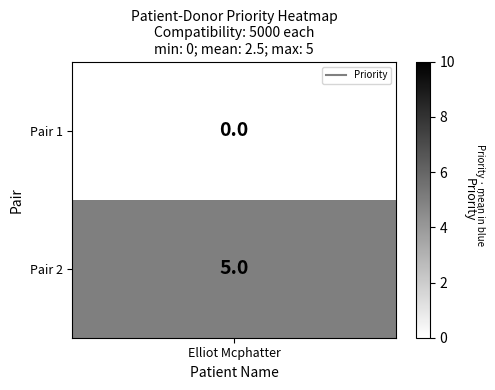

What is the difference between the maximum and minimum values?

5